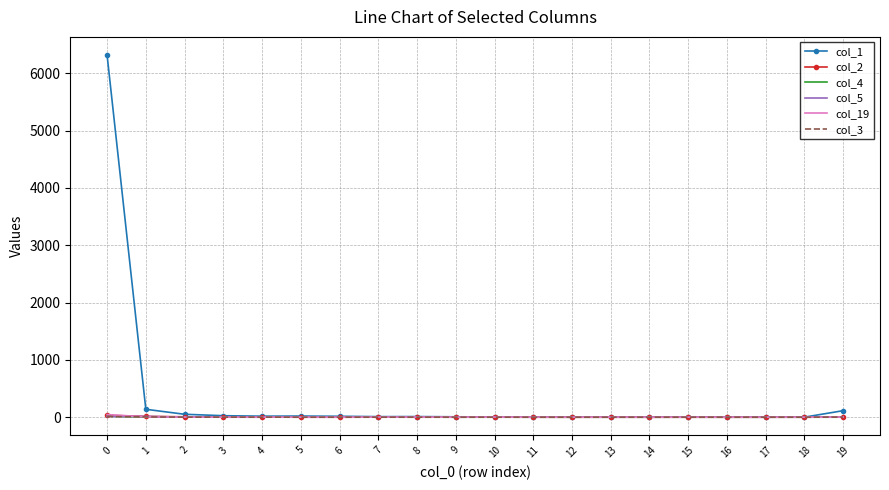

Which series has the widest spread of values?

col_1